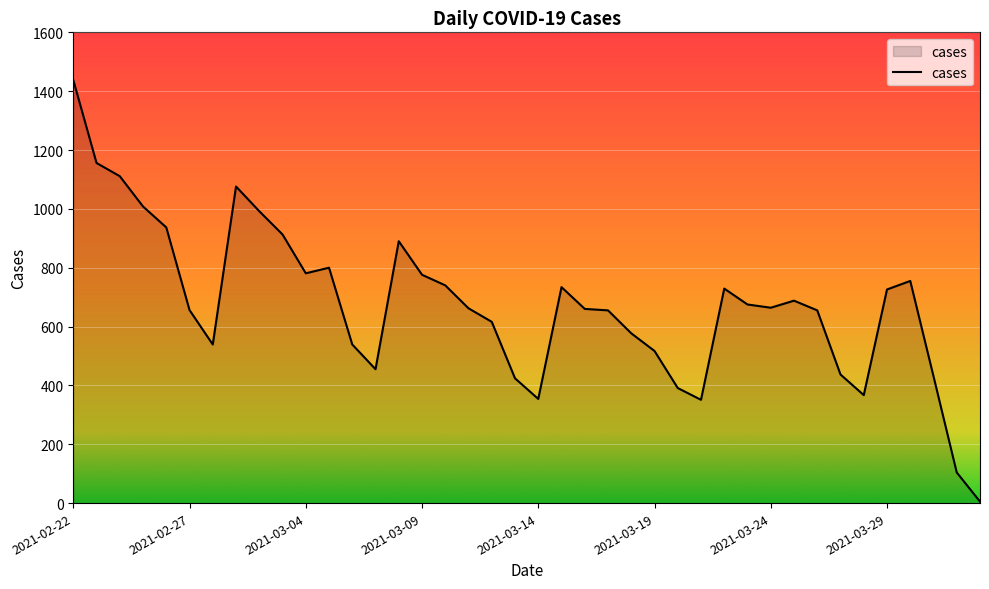

What is the maximum value shown in the chart?

1438